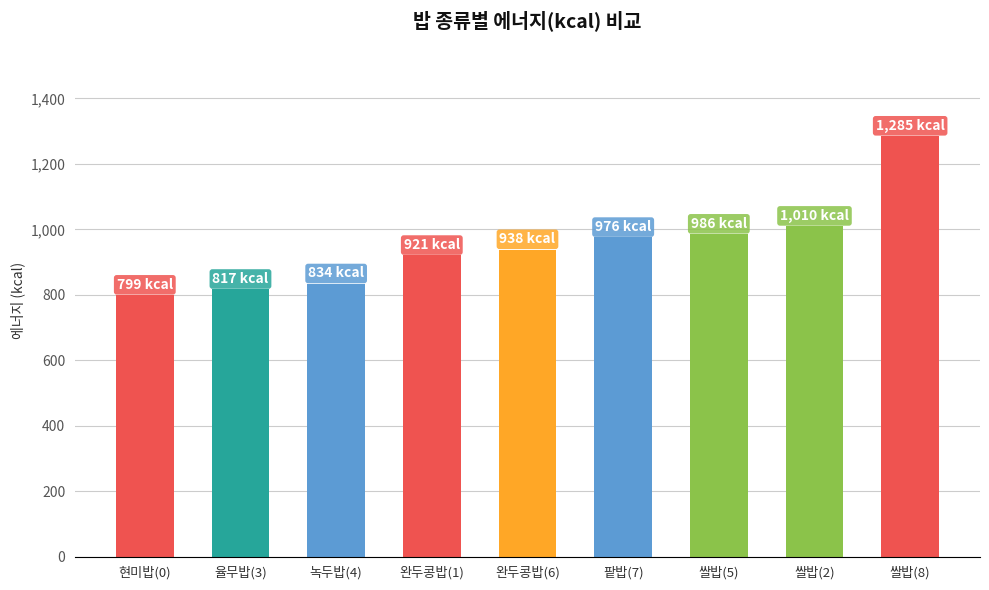

Read the value at 쌀밥(5).

985.8